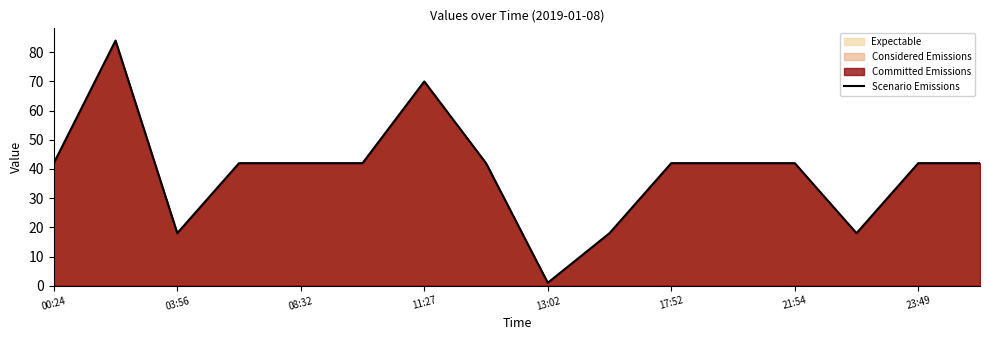

How many points are higher than both their immediate neighbors (excluding endpoints)?

2